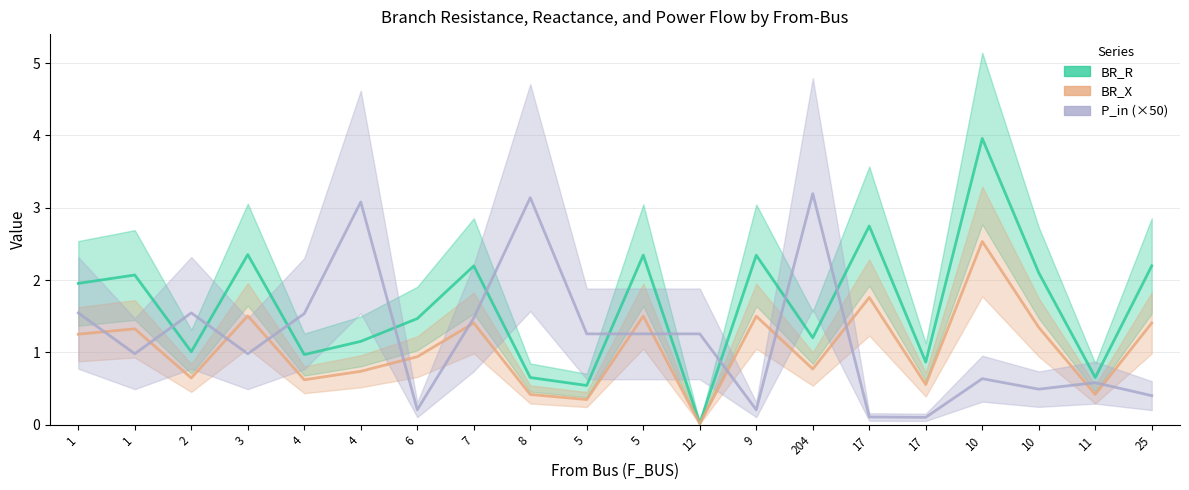

Which has a higher value, 5 or 25?

25